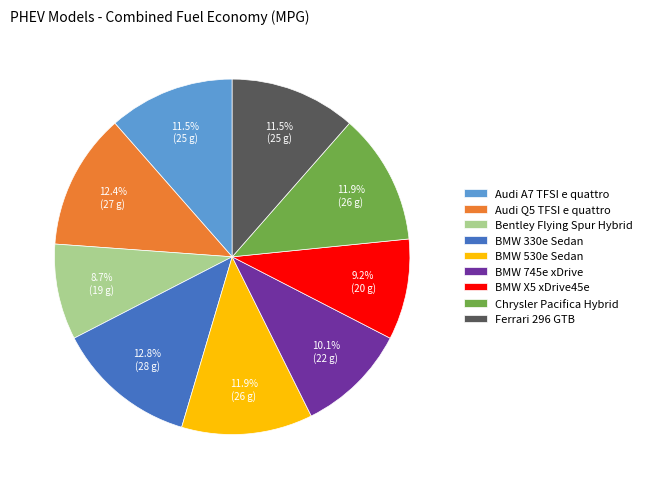

Does Audi A7 TFSI e quattro represent more than half of the total?

No